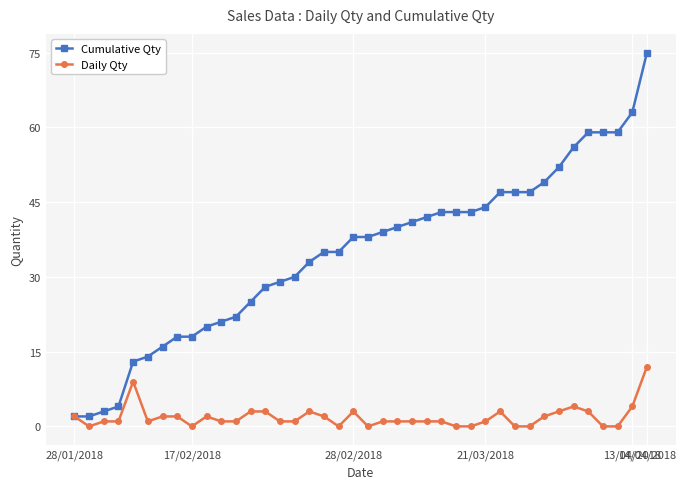

Which series has the largest range (max minus min)?

Cumulative Qty